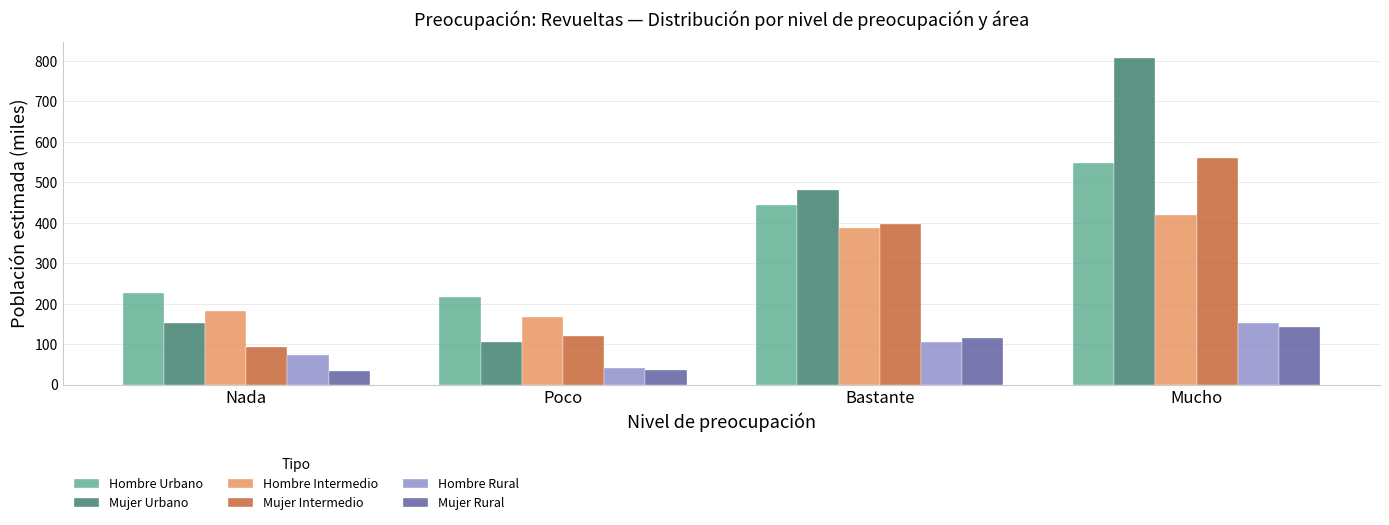

What is the value of the Mujer Intermedio bar at the 2nd from the left?

118.8